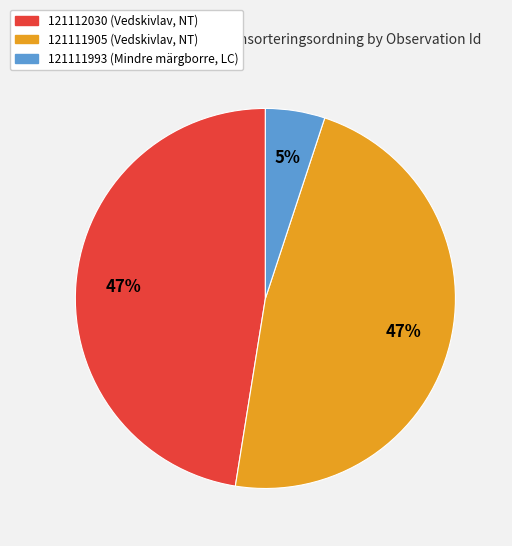

Do 121112030 (Vedskivlav, NT) and 121111993 (Mindre märgborre, LC) together represent more than half of the pie?

Yes